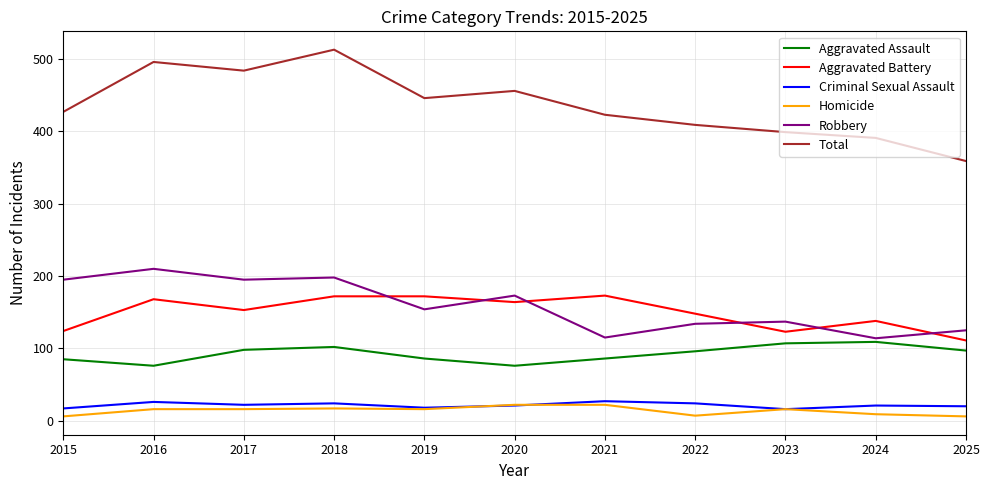

What is the sum of the Robbery values at 2015 and 2022?

329